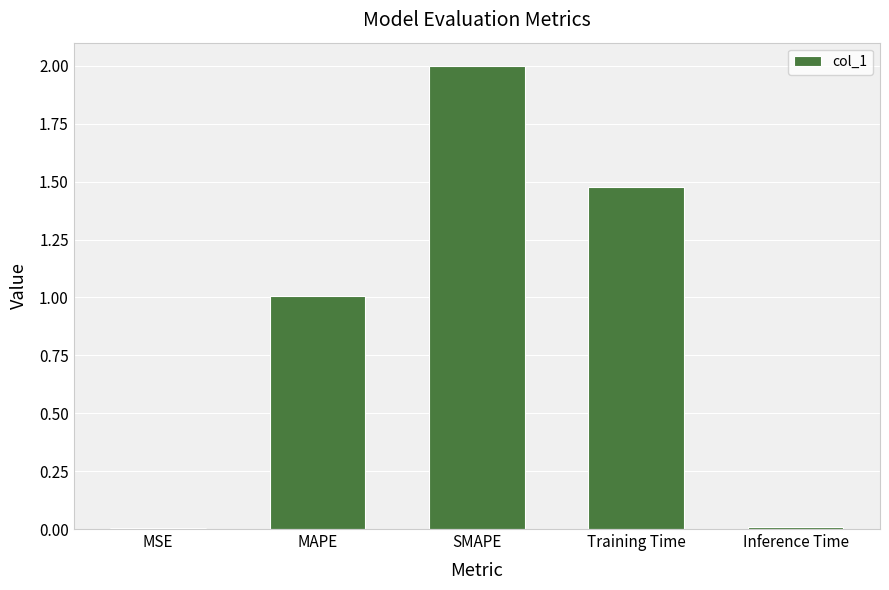

Is it true that the value at SMAPE is 3.4?

False